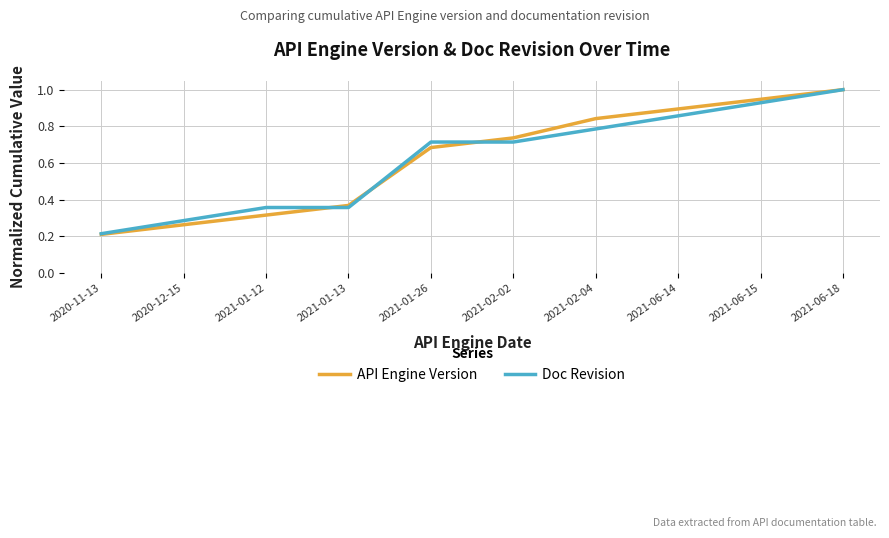

Rank the series at 2021-02-04 from lowest to highest value.

Doc Revision, API Engine Version